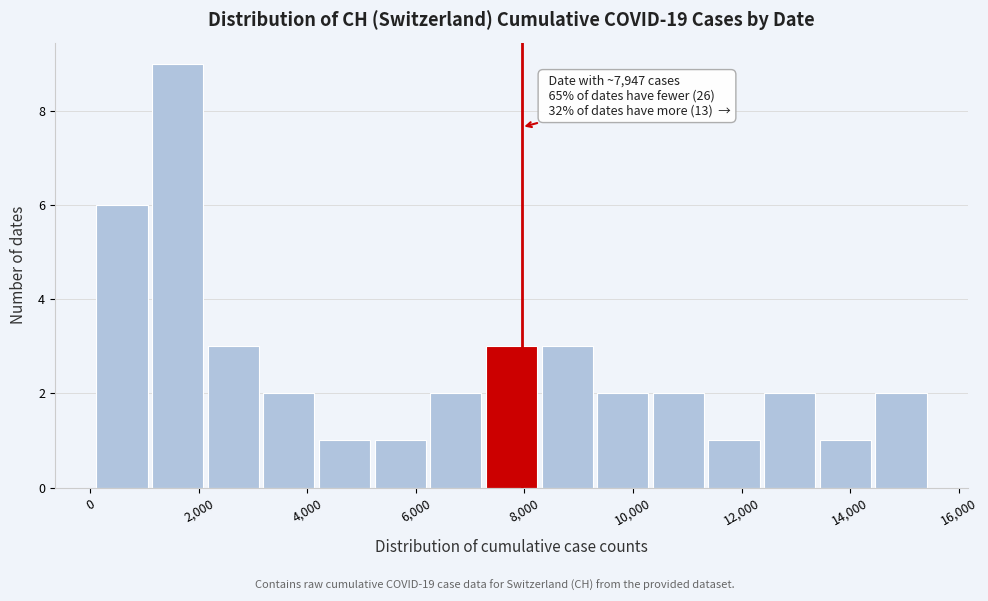

Which range on the x-axis has the tallest bar?

1000 to 2200